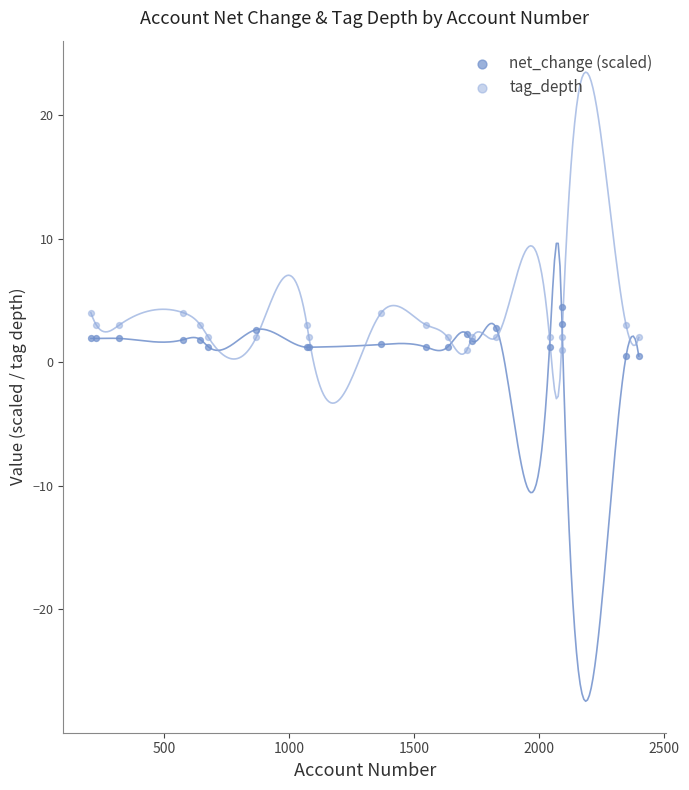

What is the X range (max minus min) for the scatter plot?

2191.0